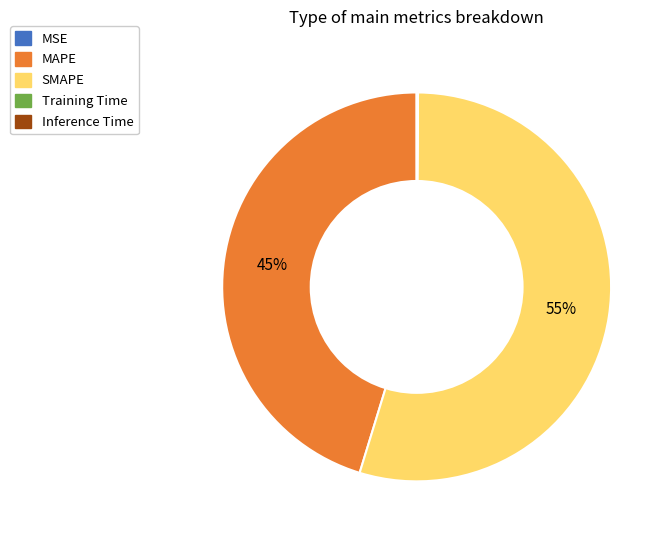

Approximately how many times larger is the value at MAPE compared to SMAPE?

0.8